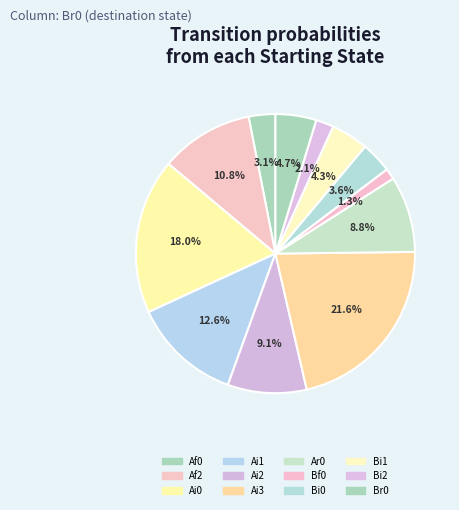

Is there any slice that represents more than half of the pie?

No